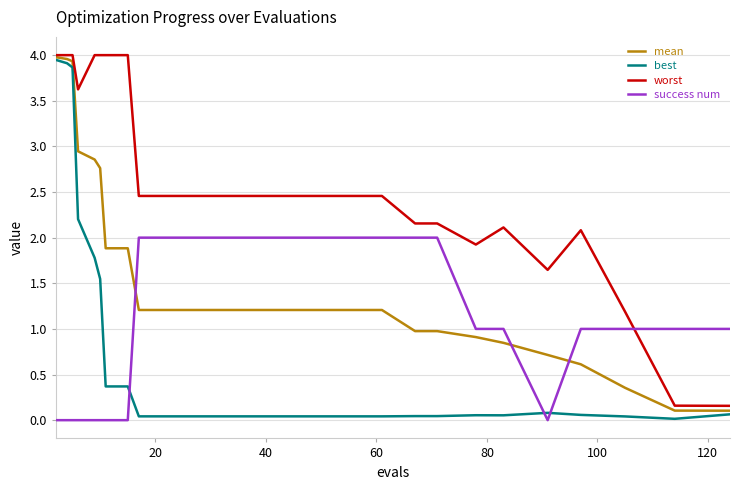

Does the chart have visible grid lines?

Yes